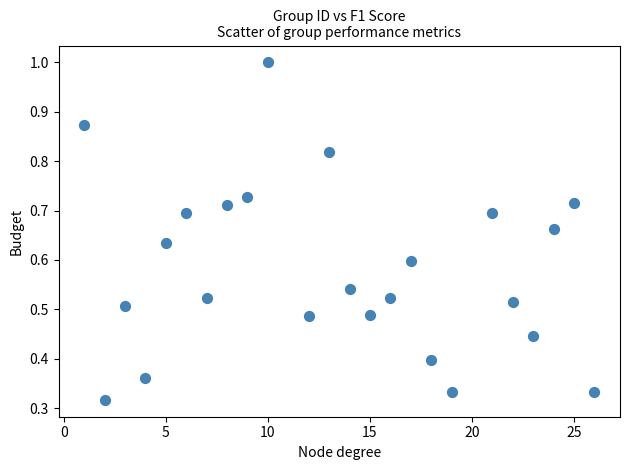

What is the range of X values (max minus min)?

25.0